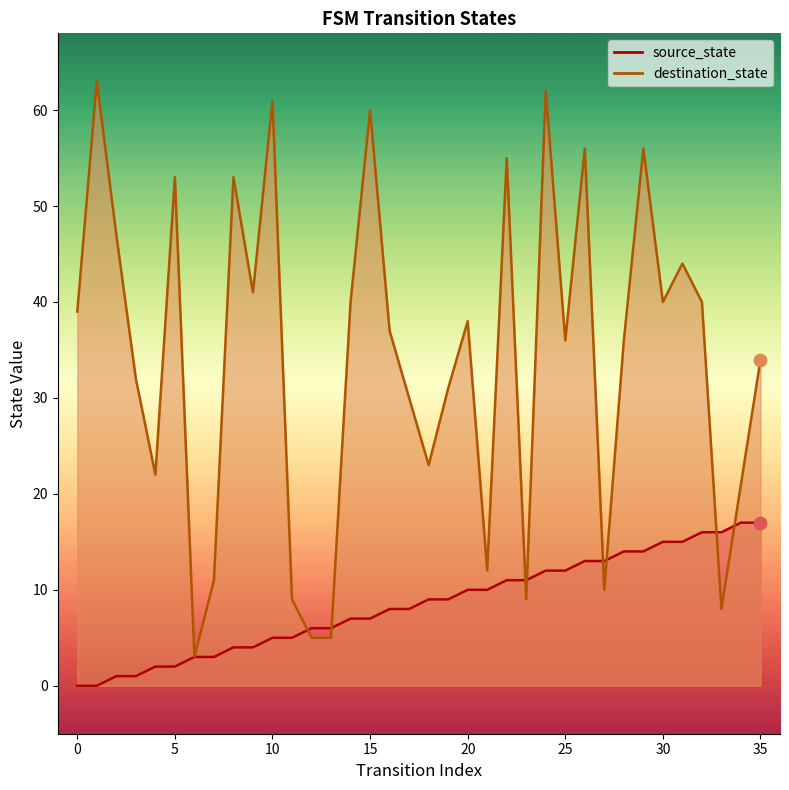

Which series has the largest total across all categories?

destination_state